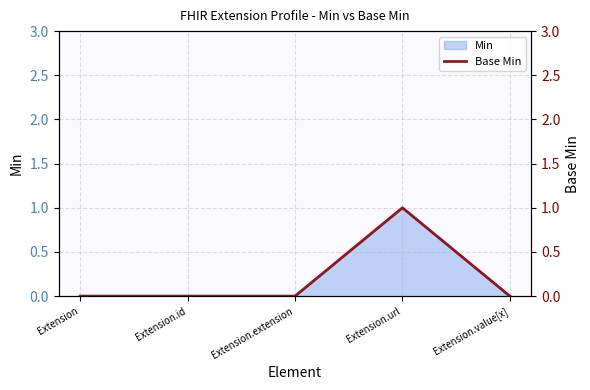

How many interior local peaks (higher than both neighbors) does the data have?

1